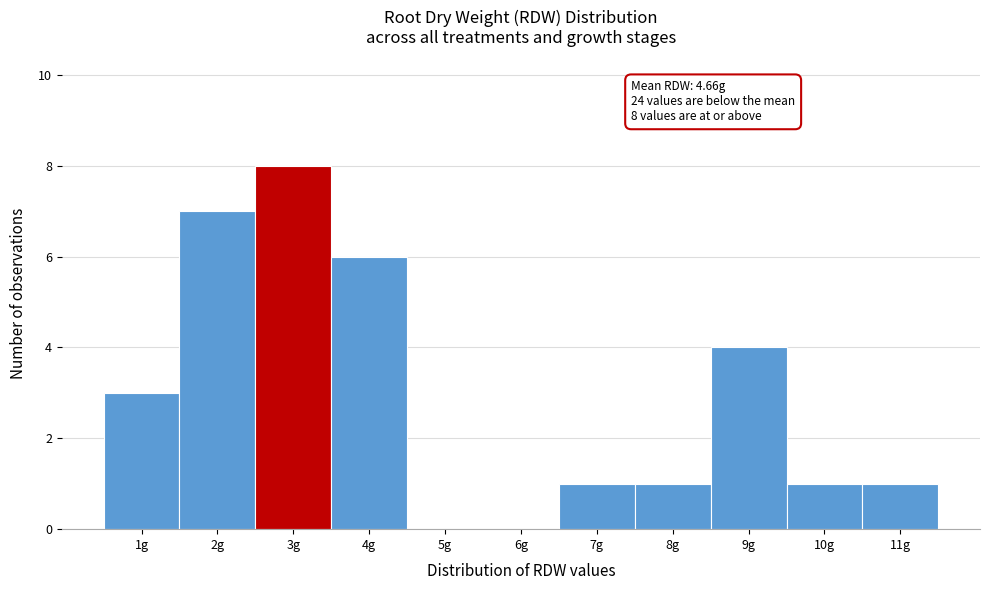

Reading left to right, list all the values displayed in this chart.

1g=3	2g=7	3g=8	4g=6	5g=0	6g=0	7g=1	8g=1	9g=4	10g=1	11g=1